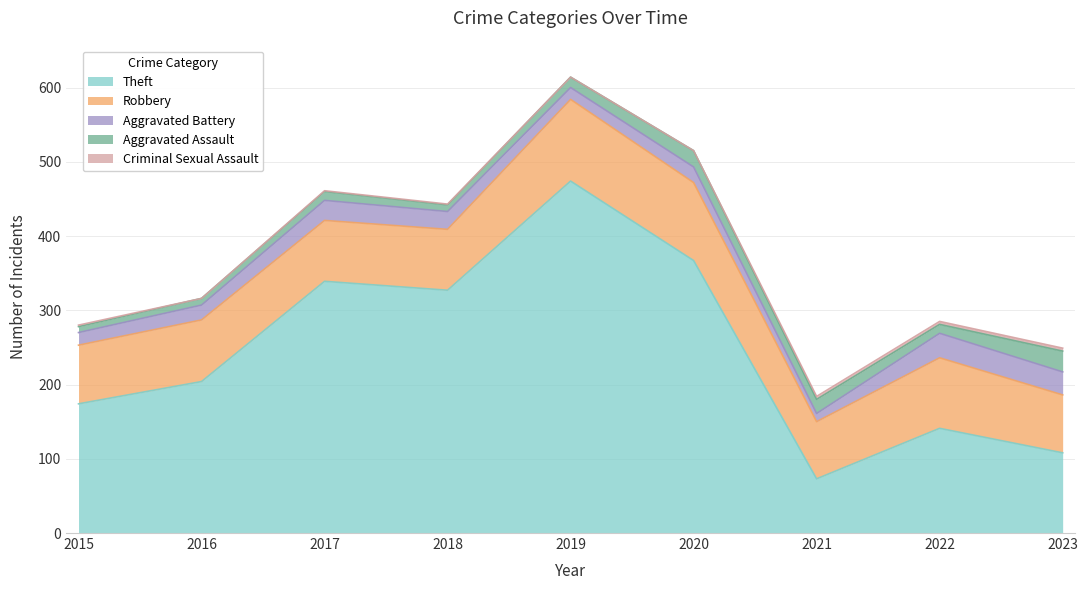

What is the average value of the Aggravated Assault series?

15